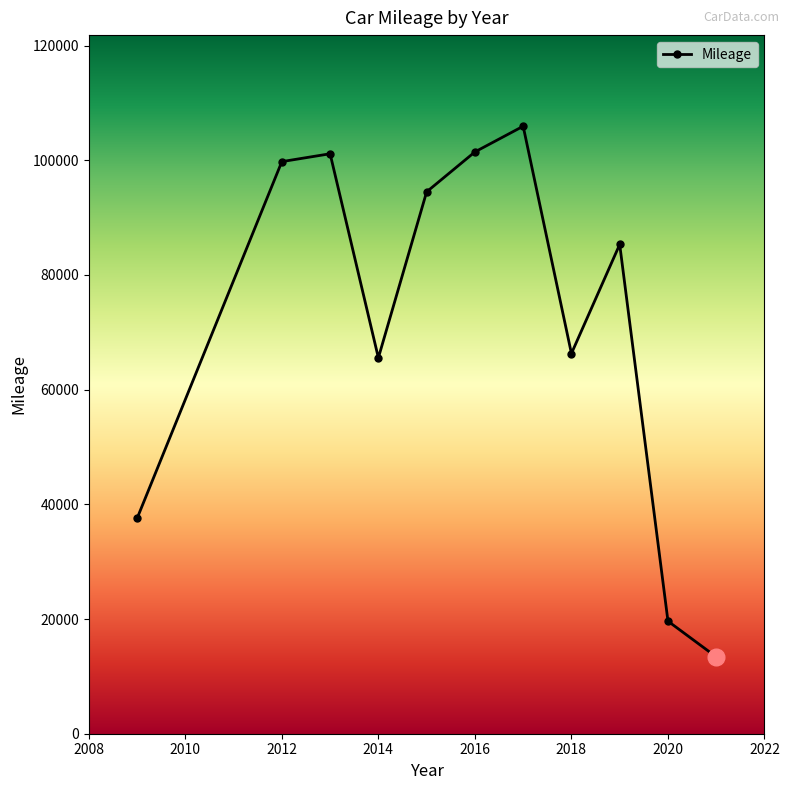

What is the difference between the maximum and minimum values?

92538.5